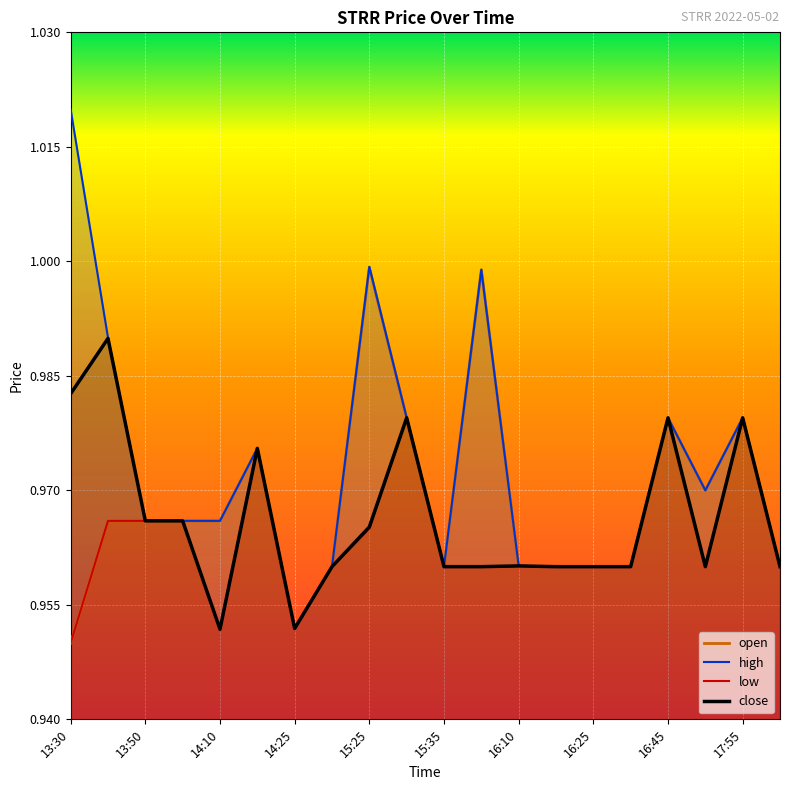

The high series shows 1.6 at 14:00. True or false?

False